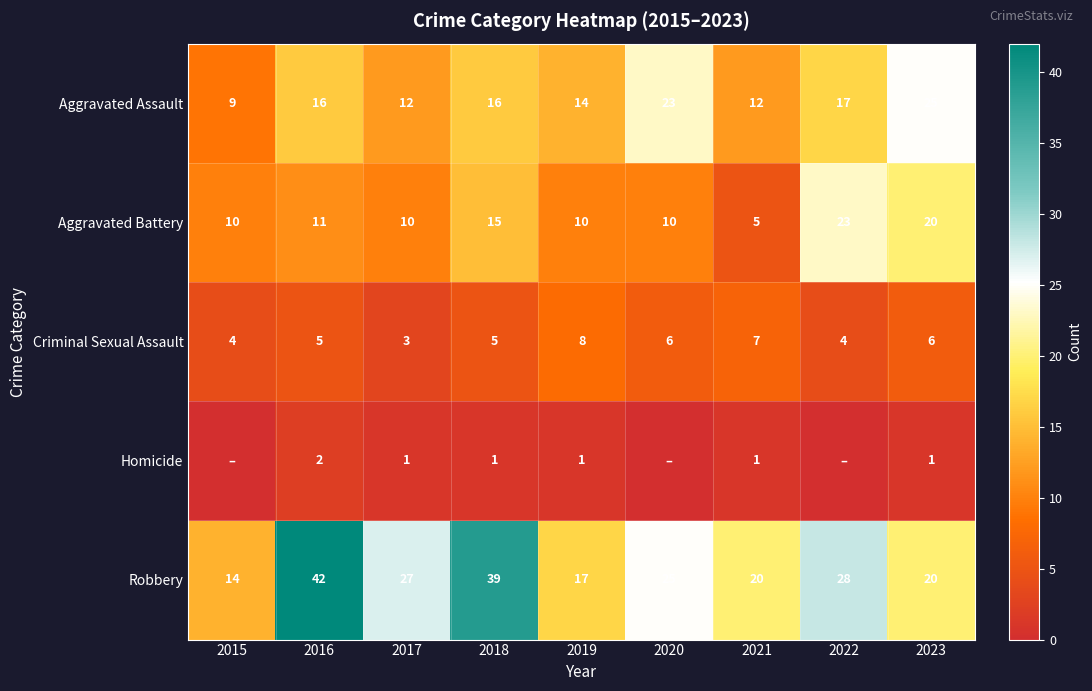

Read the Aggravated Battery value at 2021.

5